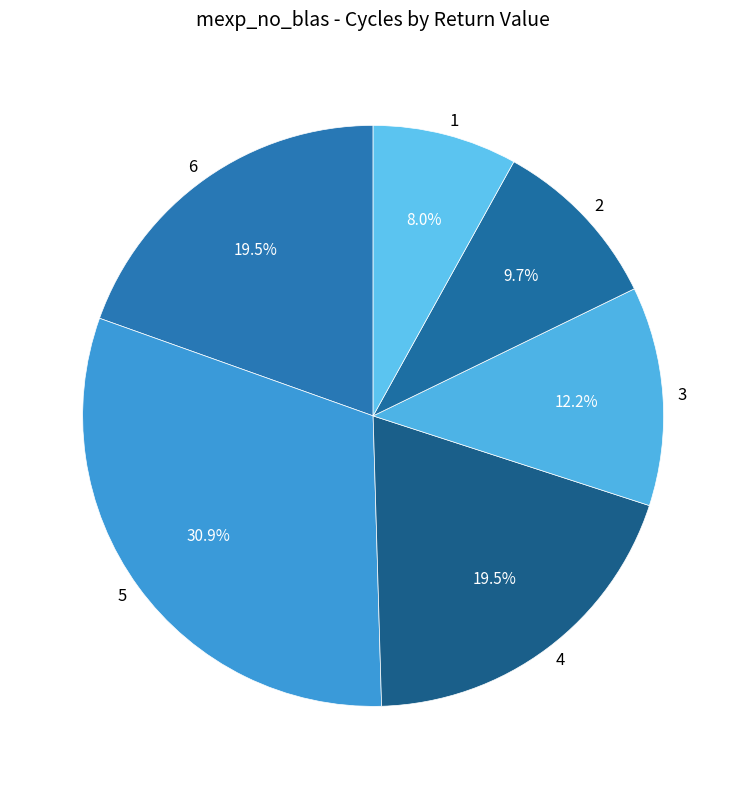

To the nearest percent, what percentage of the pie is 3?

12%